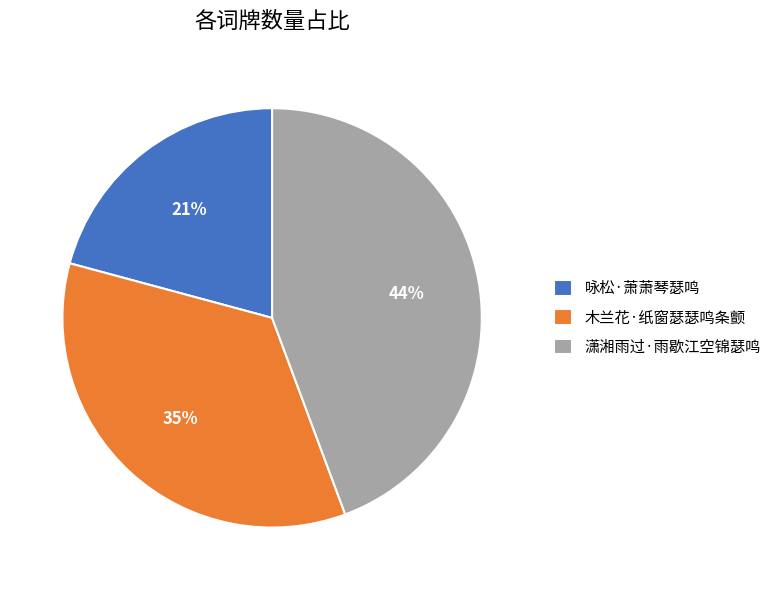

How many segments does this pie chart have?

3